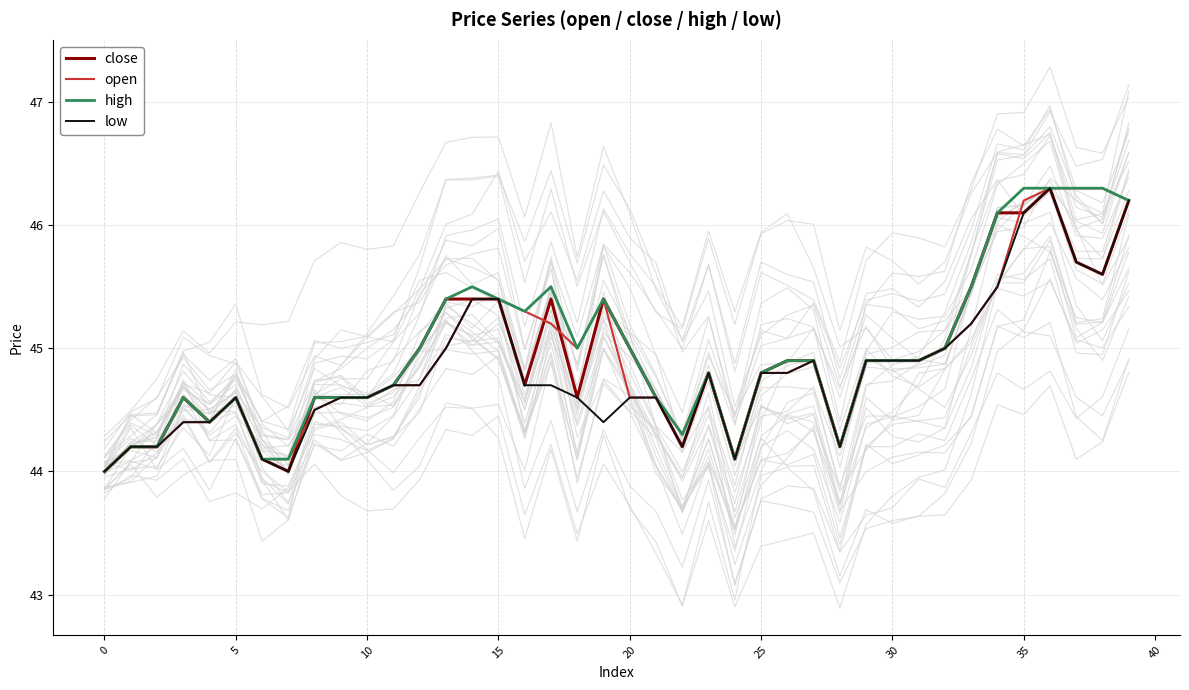

How many distinct data groups are displayed?

4